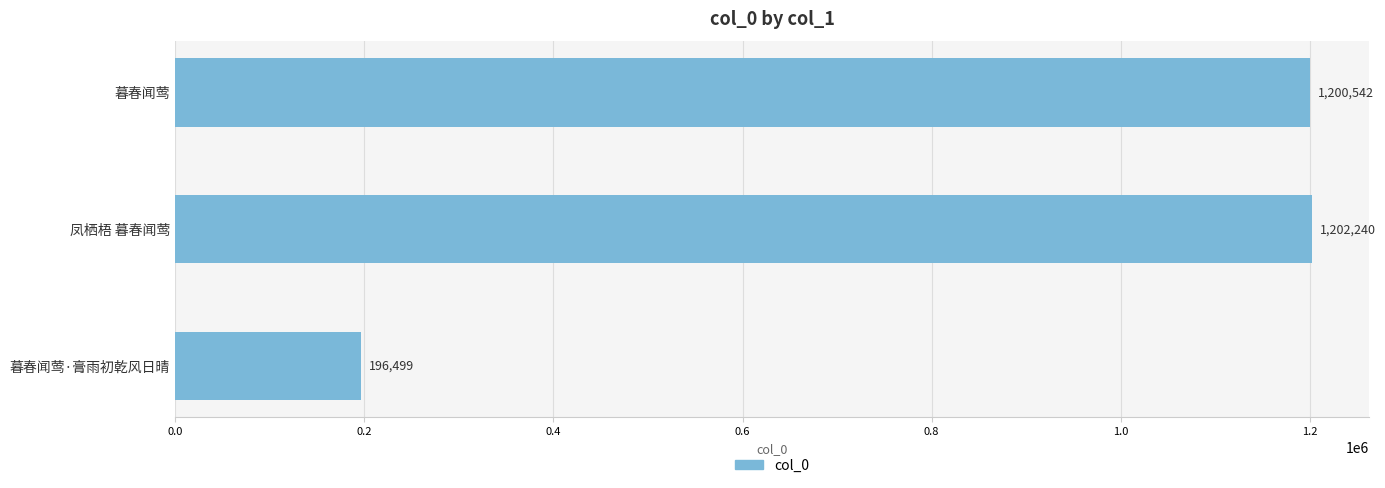

The value at 暮春闻莺·膏雨初乾风日晴 is 196499. True or false?

True